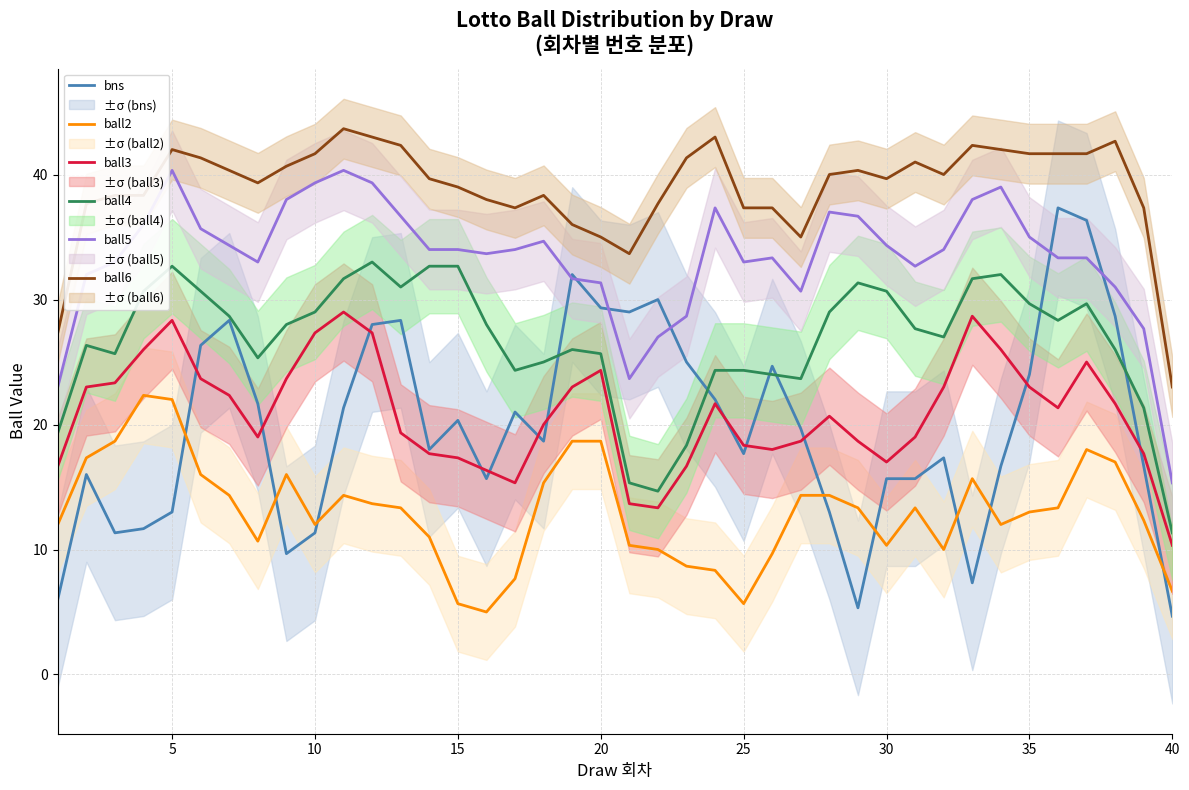

What is the highest value of the bns series?

37.3